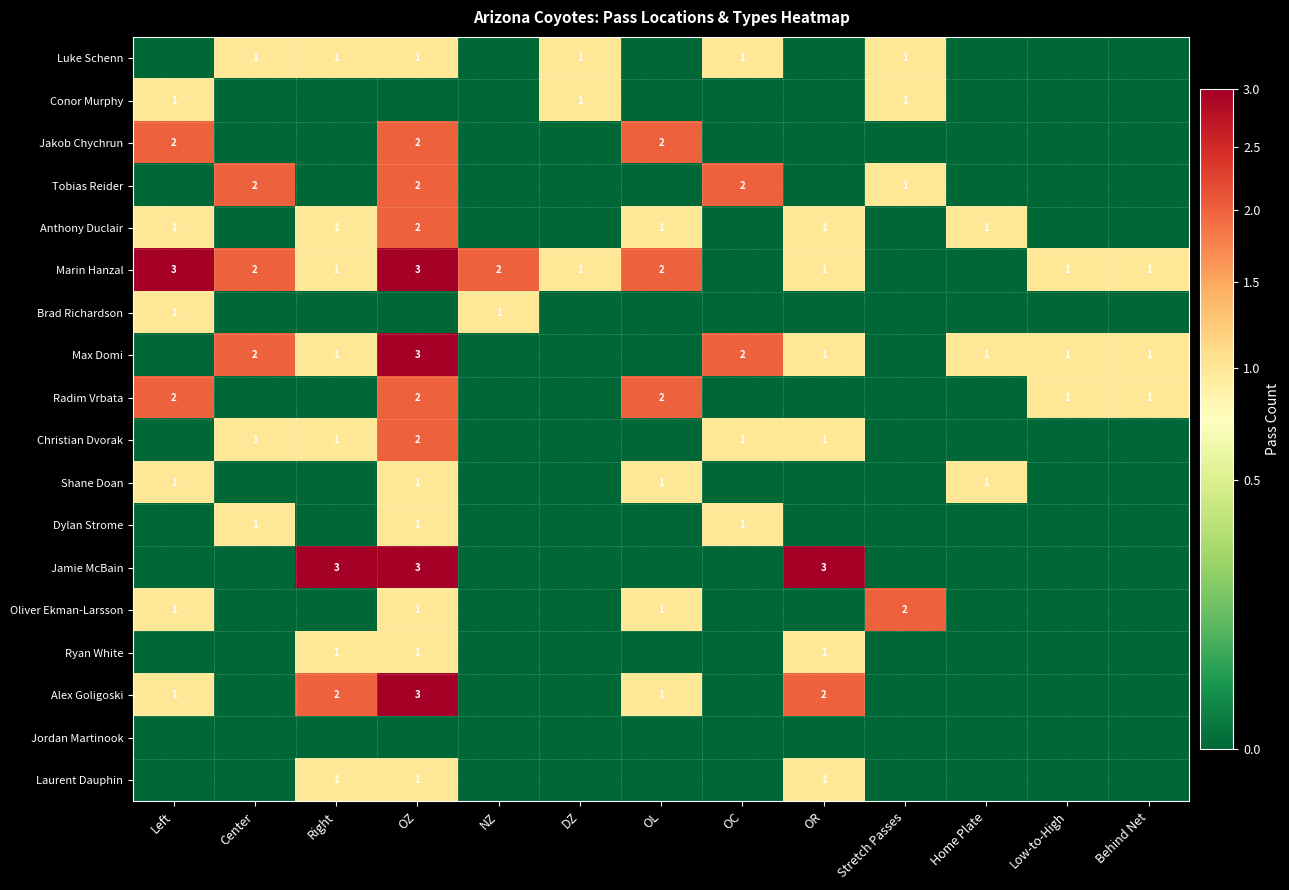

The Jakob Chychrun series shows 2 at OZ. True or false?

True